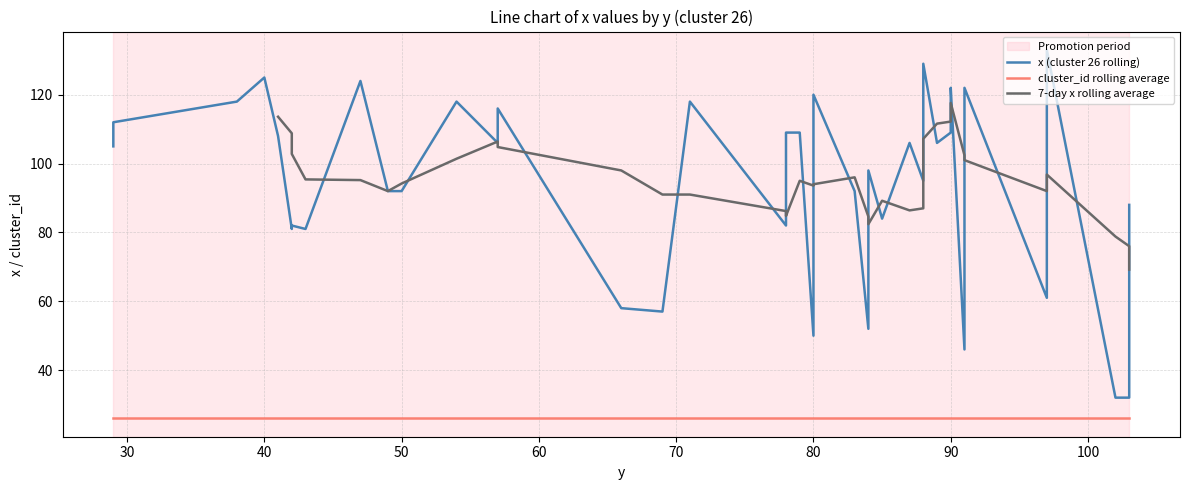

The cluster_id series shows 44 at 78. True or false?

False